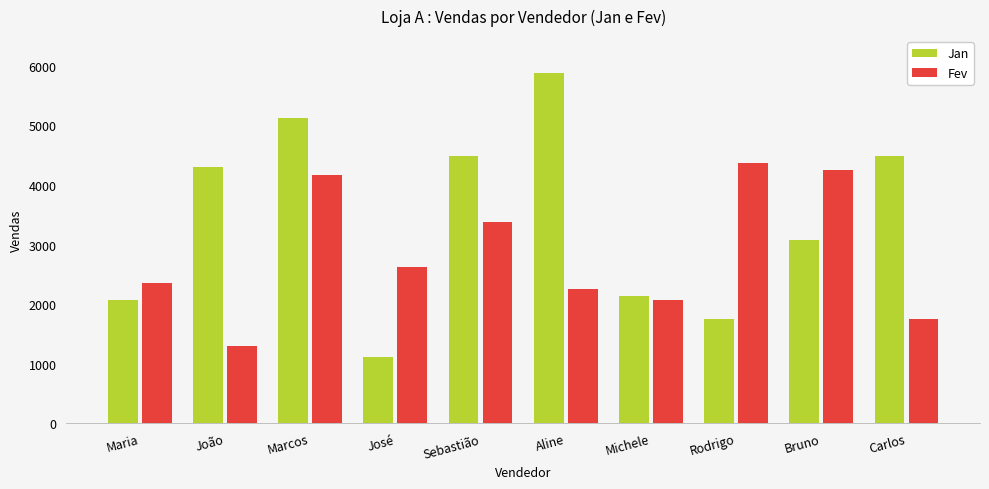

The Jan series shows 5124 at Marcos. True or false?

True